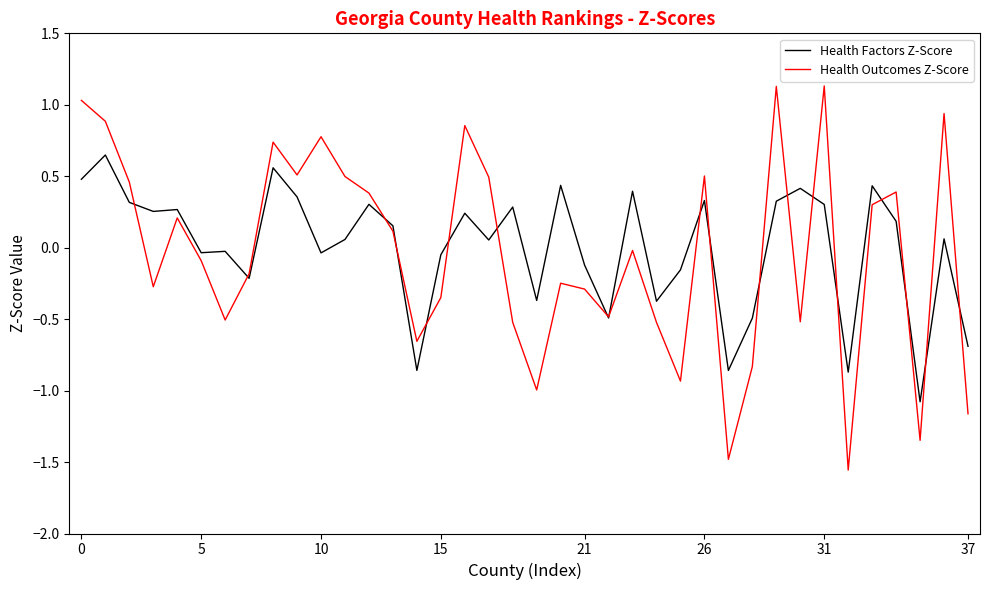

Rank the series by their maximum value, from highest to lowest.

Health Outcomes Z-Score, Health Factors Z-Score